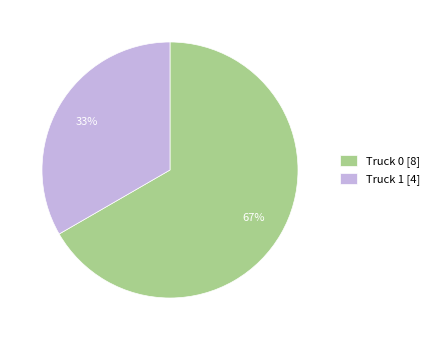

To the nearest percent, what is the combined percentage of Truck 1 [4] and Truck 0 [8]?

100%